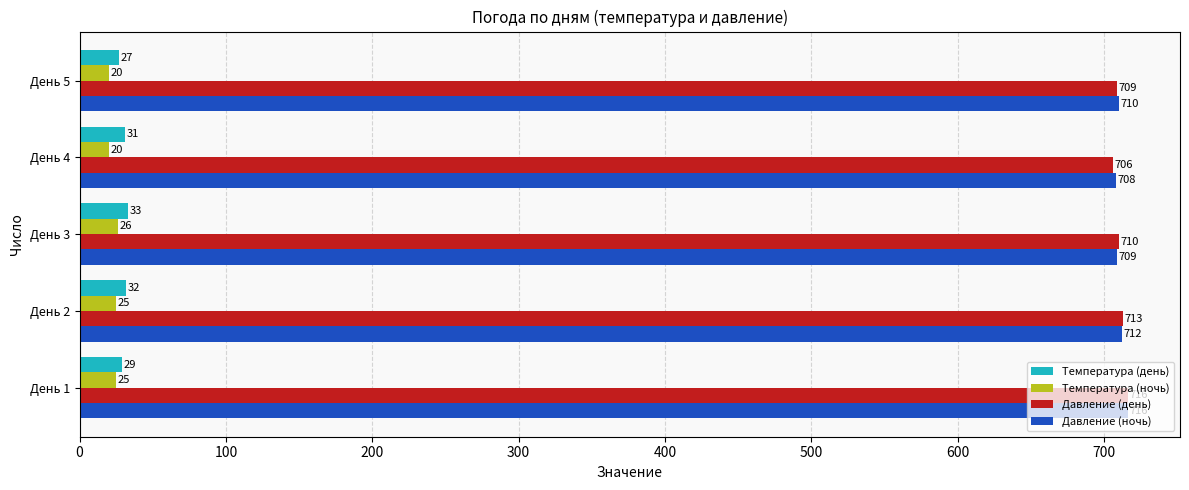

Read the Температура (день) value at День 4.

31